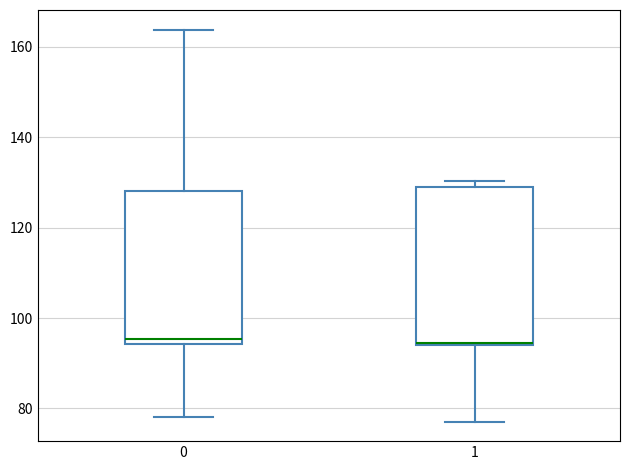

Reading left to right, transcribe this box plot: for each box, give where its median line is, the range the box spans, and where its two whiskers end, as read against the y-axis. The values are not printed on the chart, so give them approximately, as read against the axis.

0: median 96, box 94 to 128, whiskers 78 to 164
1: median 94 (drawn on the box's lower edge), box 94 to 128, whiskers 78 to 130